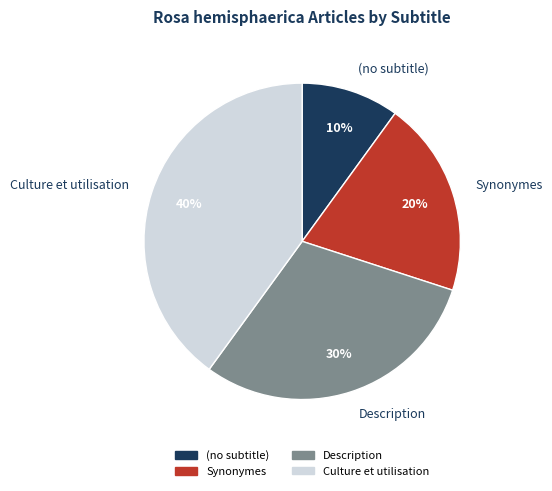

Is Description the majority of the pie?

No